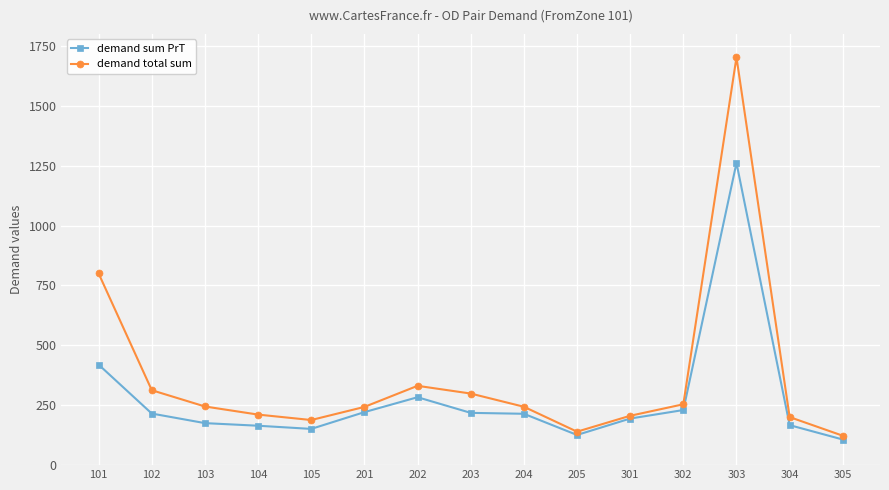

How many data points does each series have?

15